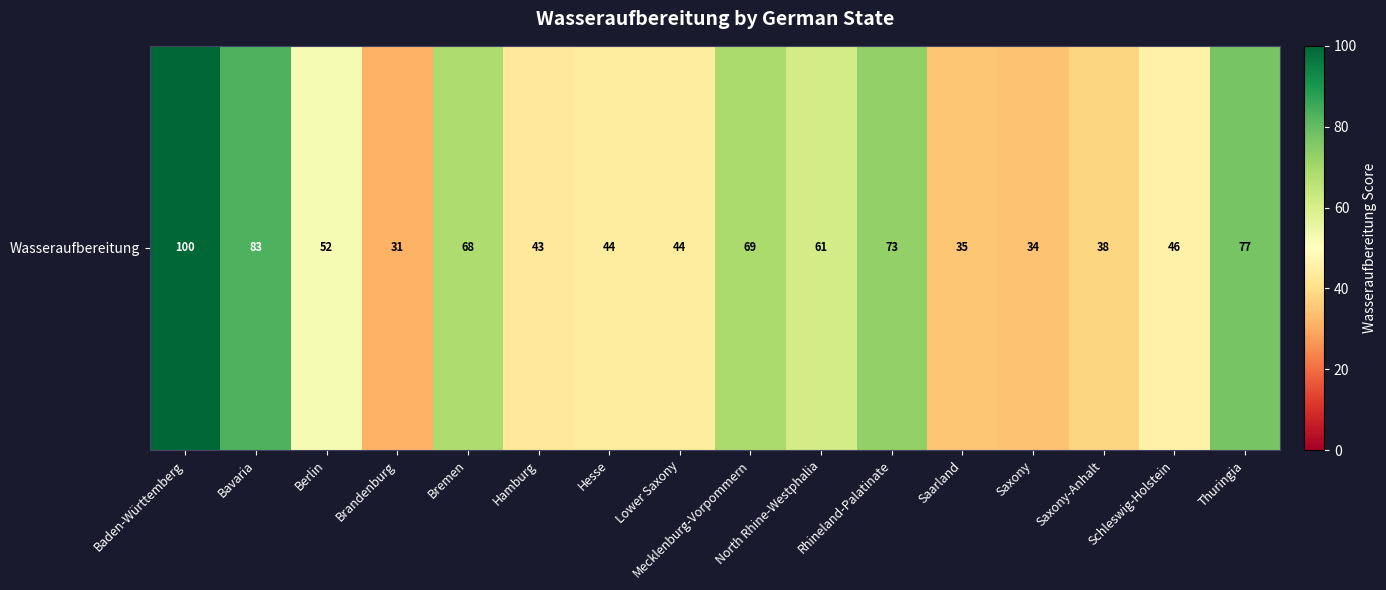

What is the change in value from Mecklenburg-Vorpommern to Saxony?

-35